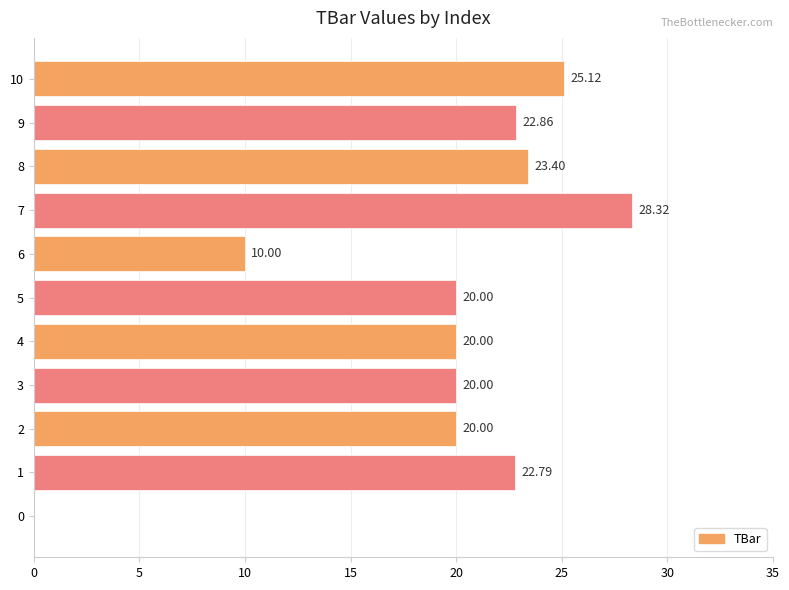

What is the change in value from 6 to 10?

+15.1